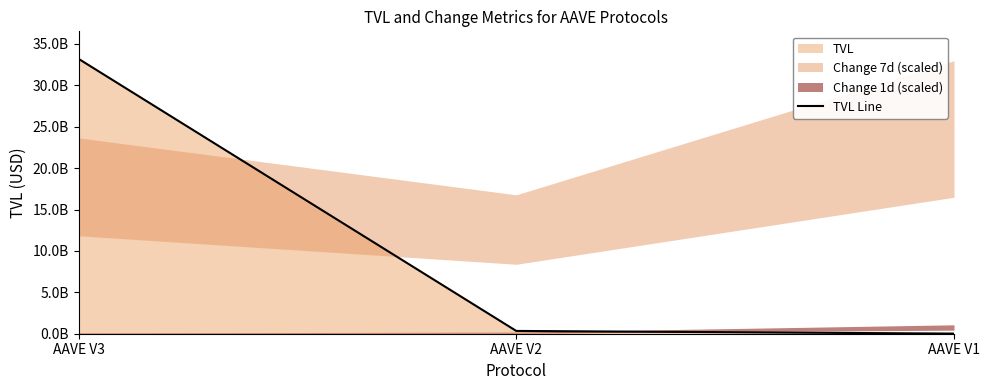

What is the value of the 1st point from the left?

33196408218.0